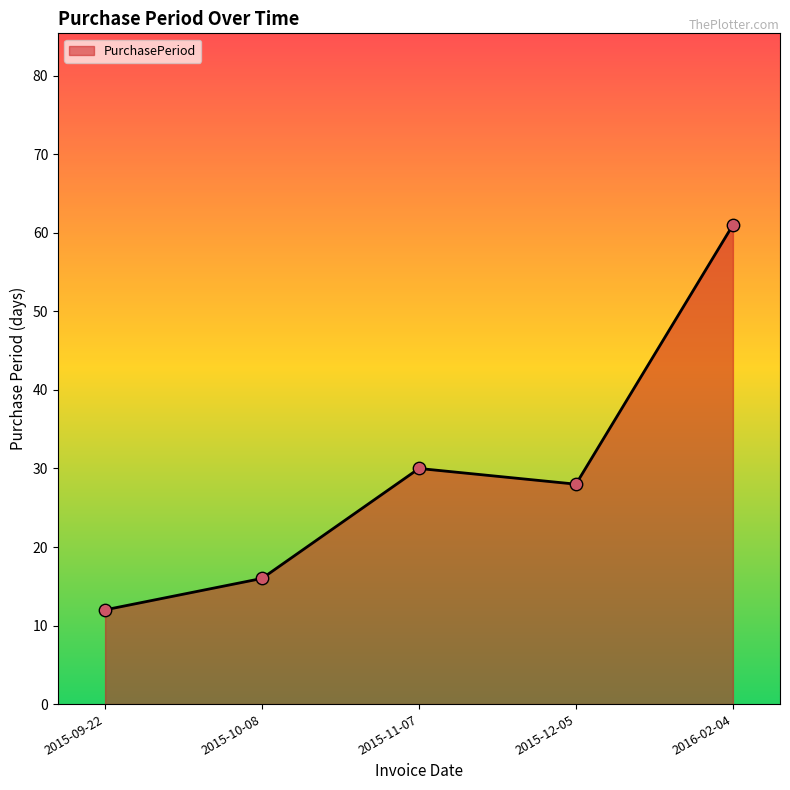

What is the change in value from 2015-09-22 to 2015-12-05?

+16